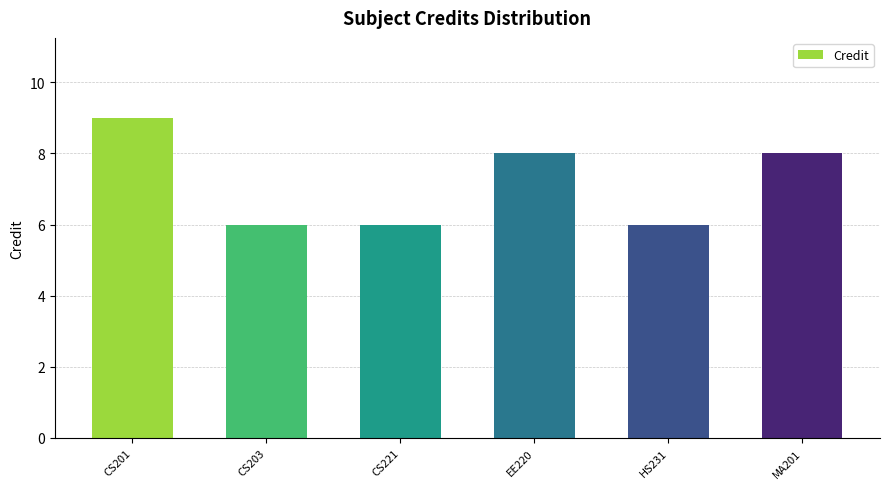

What is the minimum value shown in the chart?

6